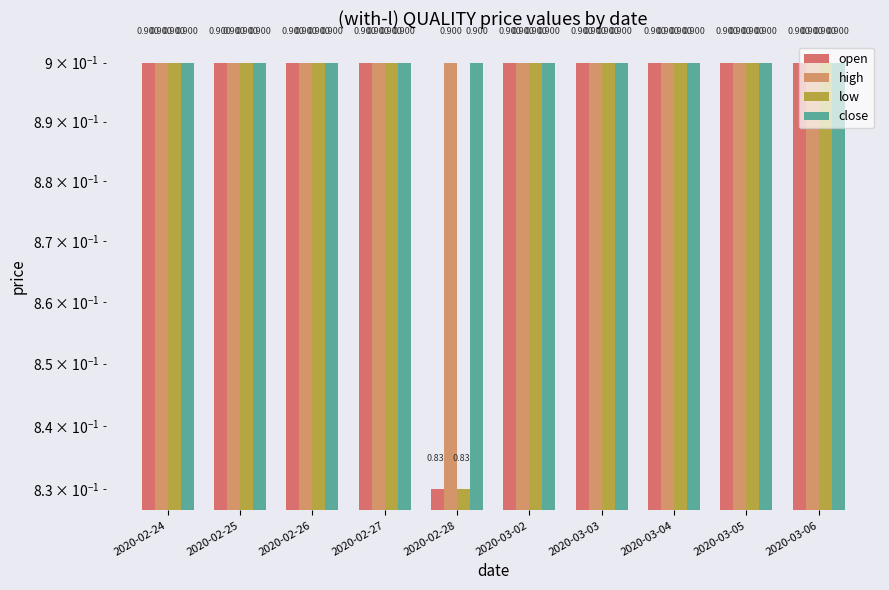

At how many categories does at least one series exceed 0?

10